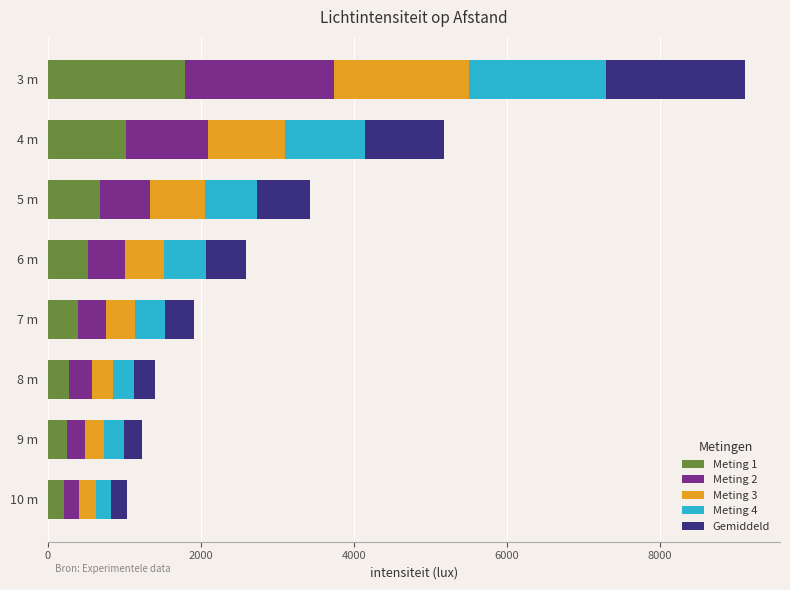

The value of Meting 1 at 9 m is 248.9. True or false?

True